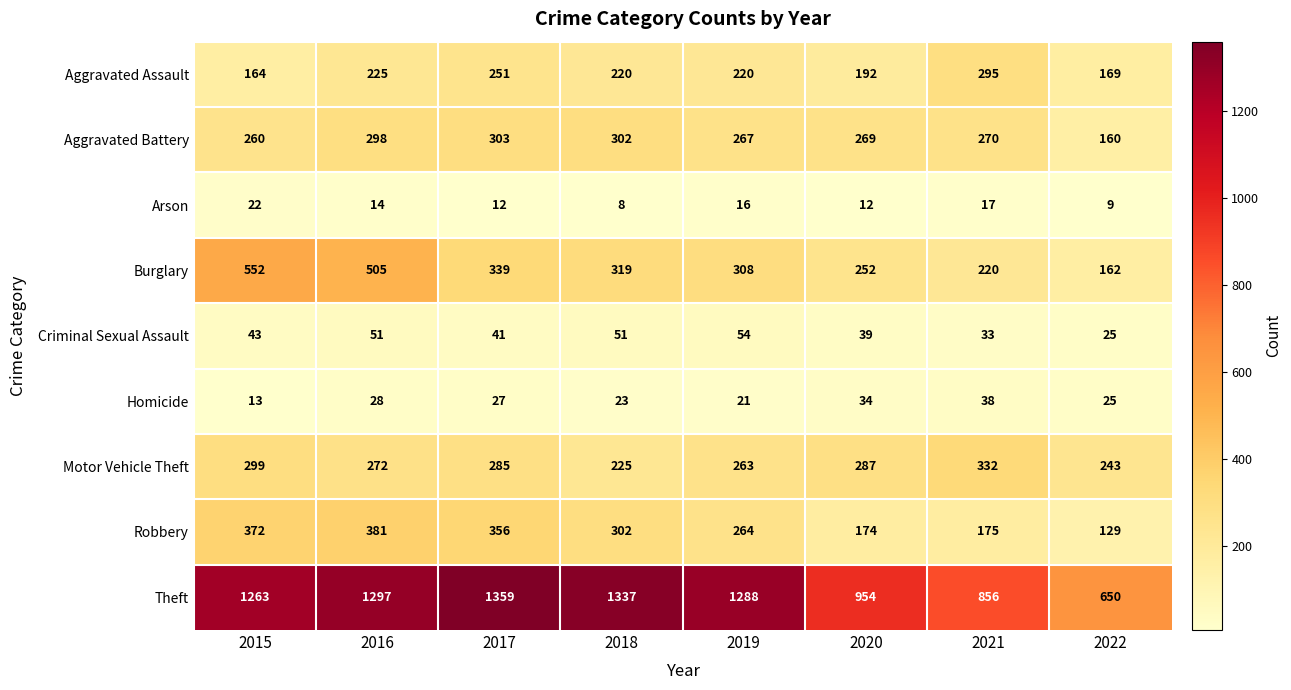

At how many categories does at least one series exceed 1211?

5